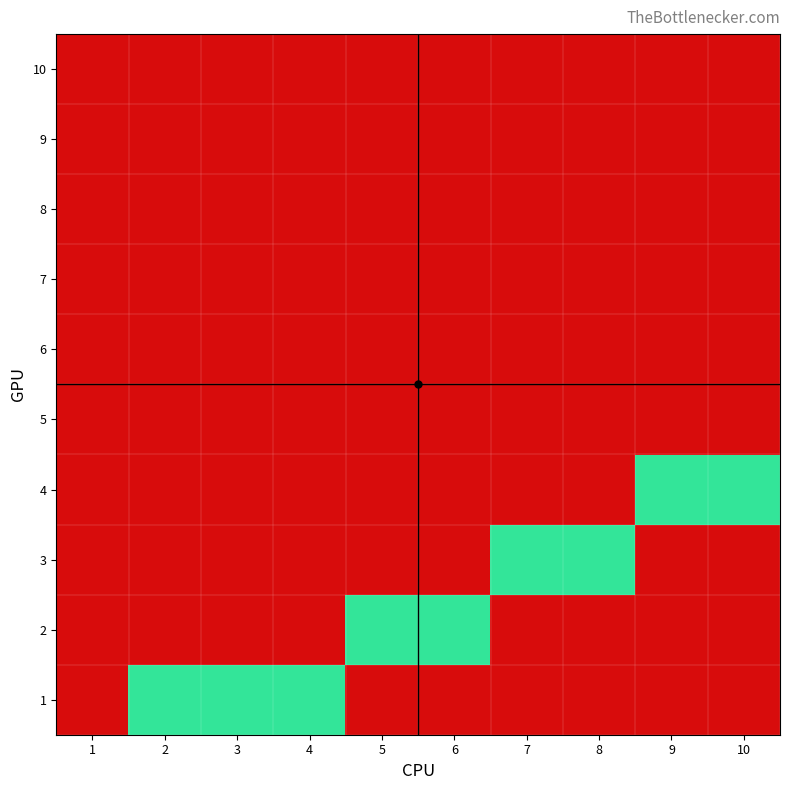

What is the spread (max minus min) of values at 4?

1